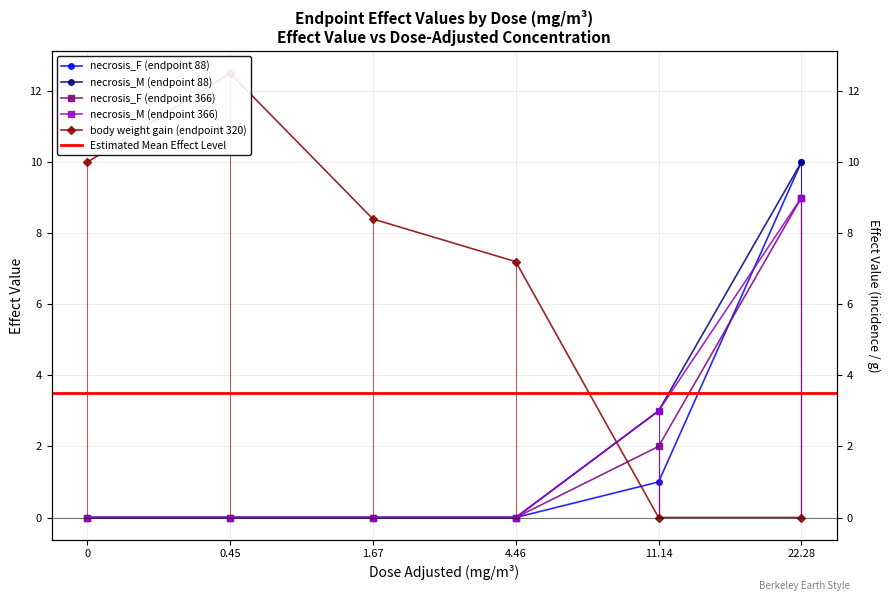

How many data points does each series have?

6